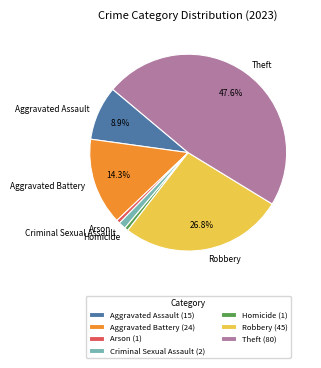

Combined, do Aggravated Battery and Homicide account for over 50%?

No